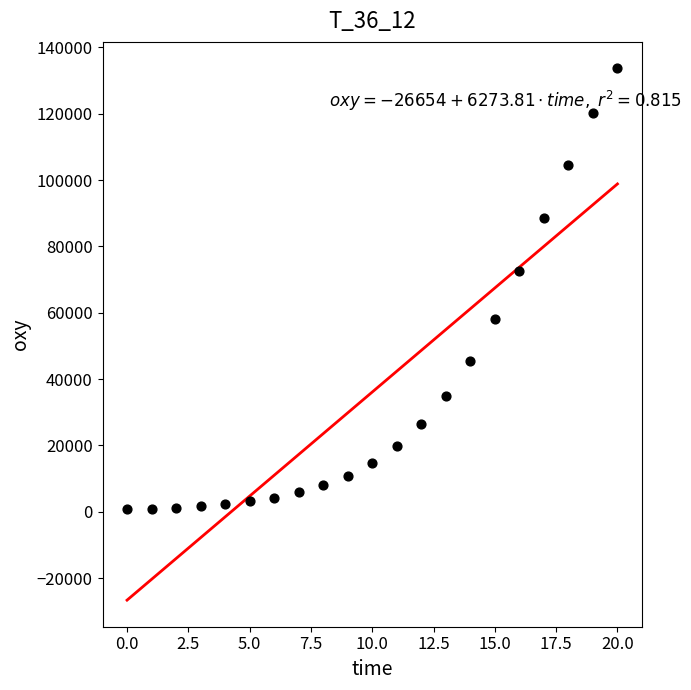

What Y value in the scatter plot is closest to 67158?

72626.4